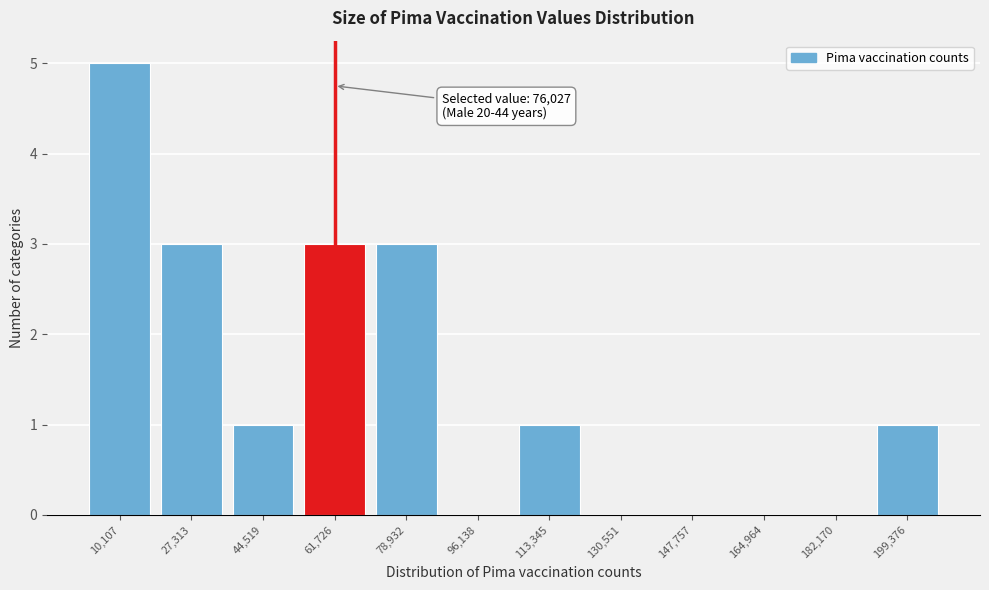

Reading left to right, list all the values displayed in this chart.

10,107=5	27,313=3	44,519=1	61,726=3	78,932=3	96,138=0	113,345=1	130,551=0	147,757=0	164,964=0	182,170=0	199,376=1